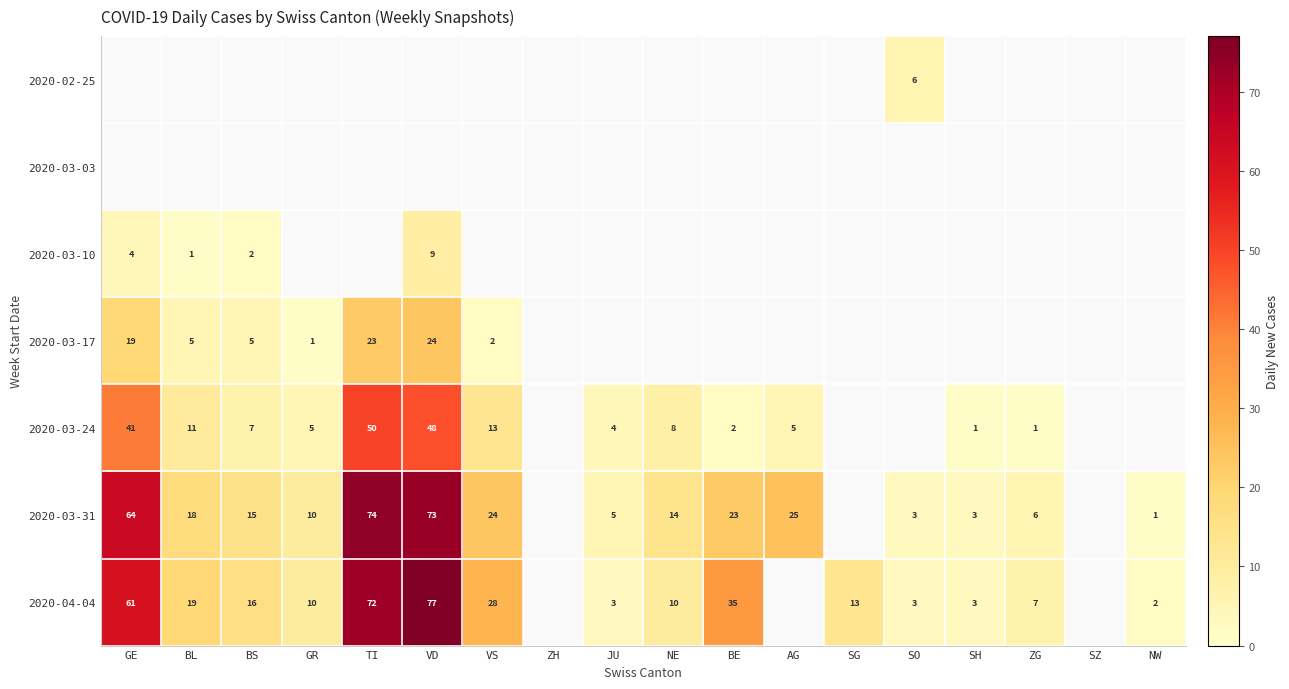

Is the value of 2020-03-31 at BE greater than the value of 2020-04-04 at TI?

No